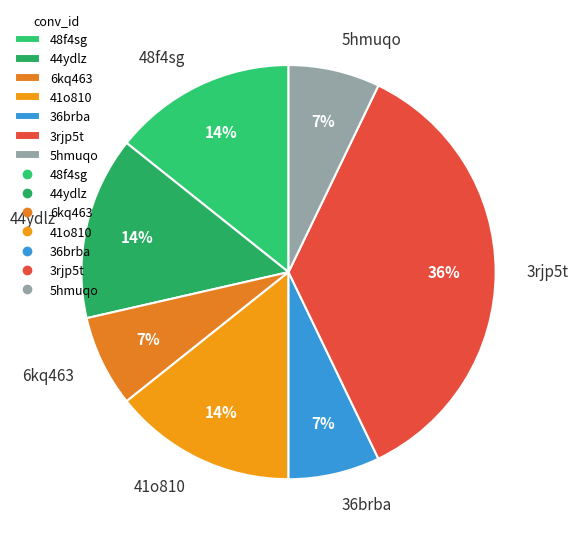

To the nearest percent, what portion does 41o810 represent?

14%